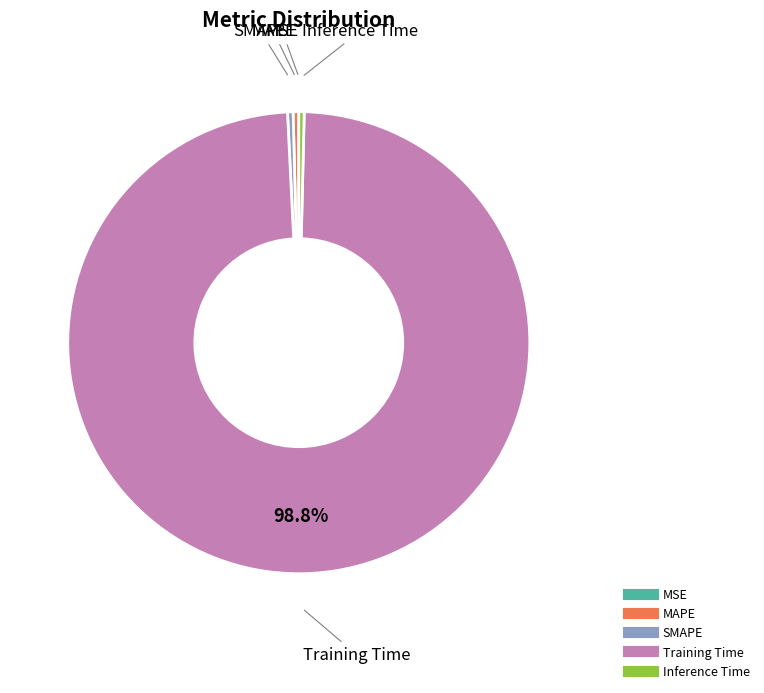

Is it true that SMAPE is 0% of the pie?

True